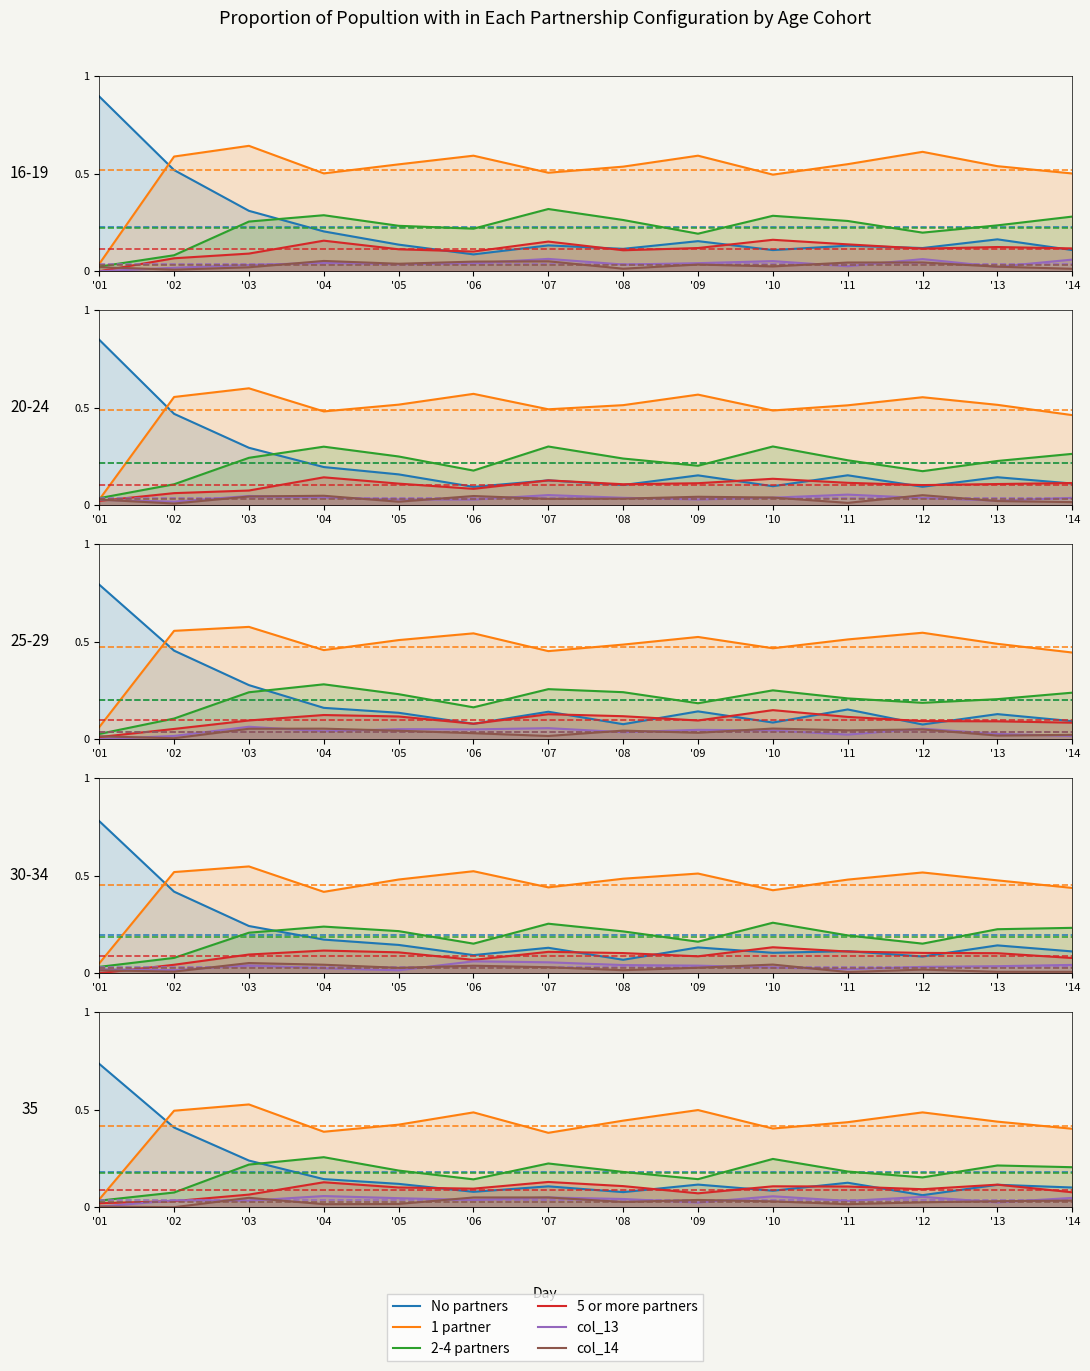

The No partners series shows 0.1 at '07. True or false?

False